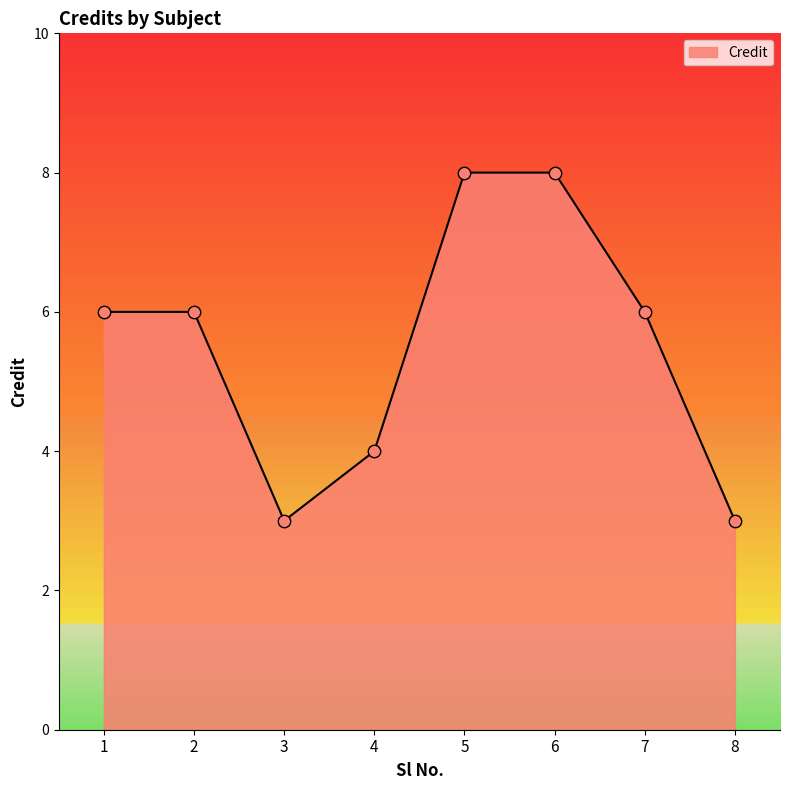

Approximately how many times larger is the value at 5 compared to 6?

1.0